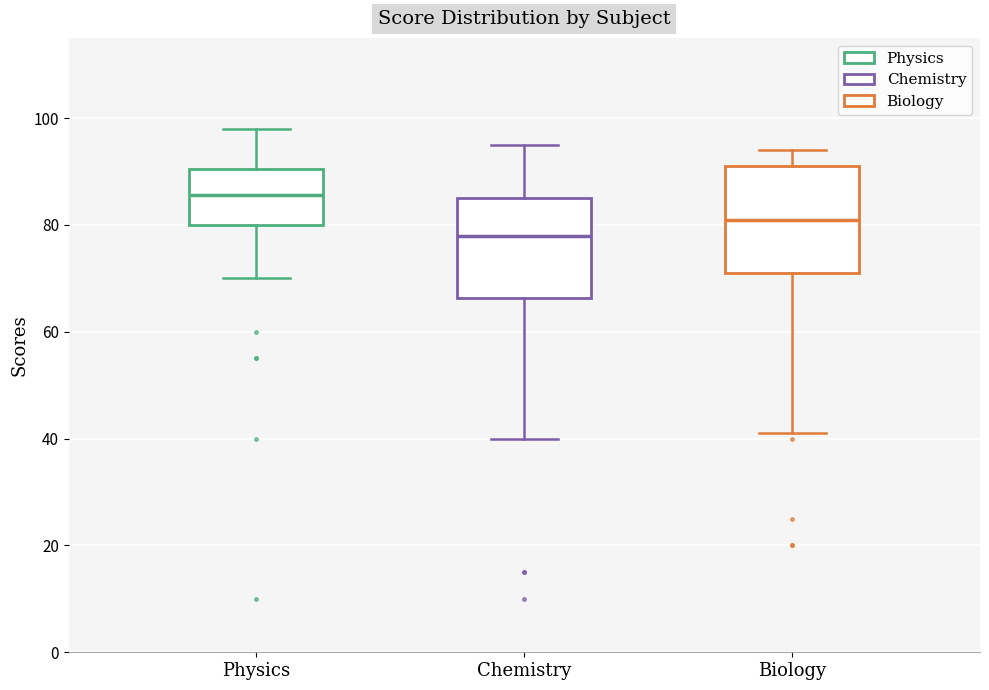

Reading left to right, read every box against the y-axis: the position of its median line, the range the box covers, and the ends of its whiskers. The values are not printed on the chart, so give them approximately, as read against the axis.

Physics: median 86, box 80 to 90, whiskers 70 to 98
Chemistry: median 78, box 66 to 86, whiskers 40 to 96
Biology: median 82, box 72 to 92, whiskers 42 to 94